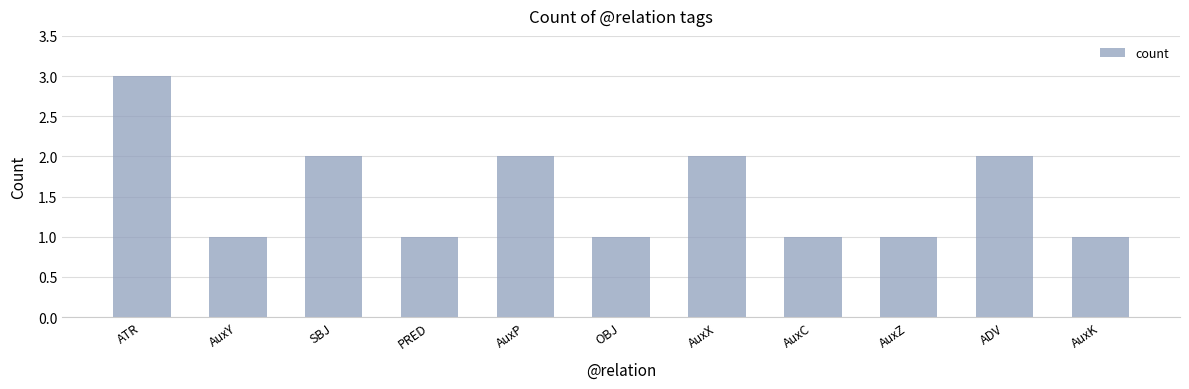

Read the value at ATR.

3